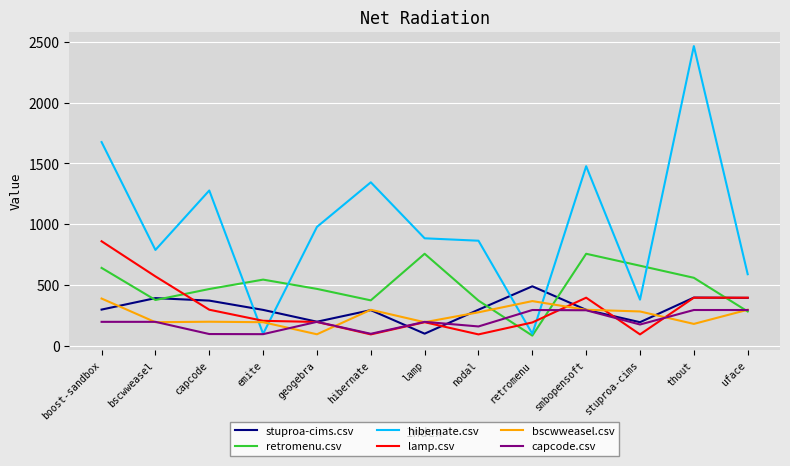

Between which two adjacent categories do lamp.csv and hibernate.csv first intersect?

capcode and emite